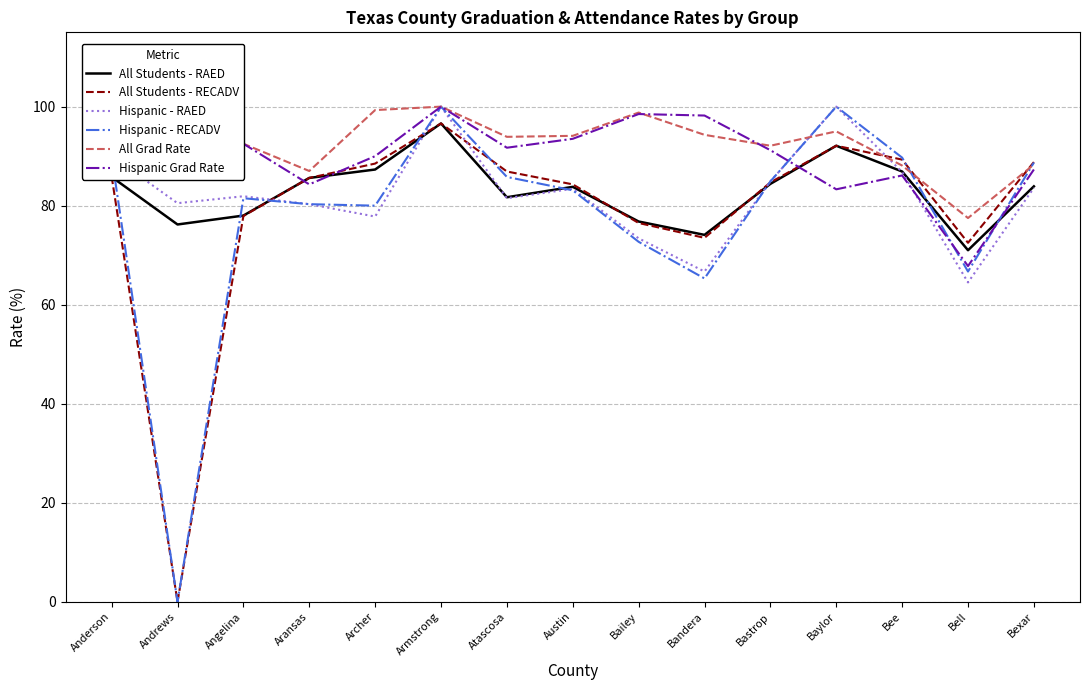

True or false: All Grad Rate has more than 1 points higher than both neighbors.

True